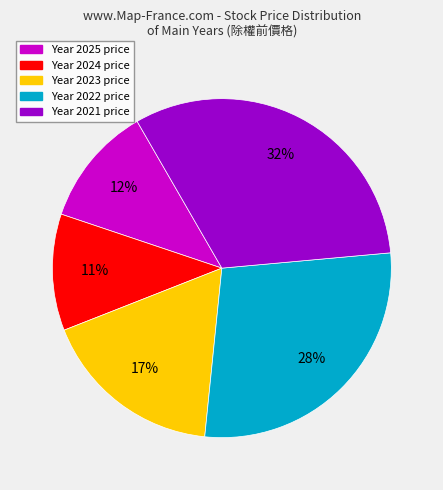

To the nearest percent, what is the average slice percentage?

20%